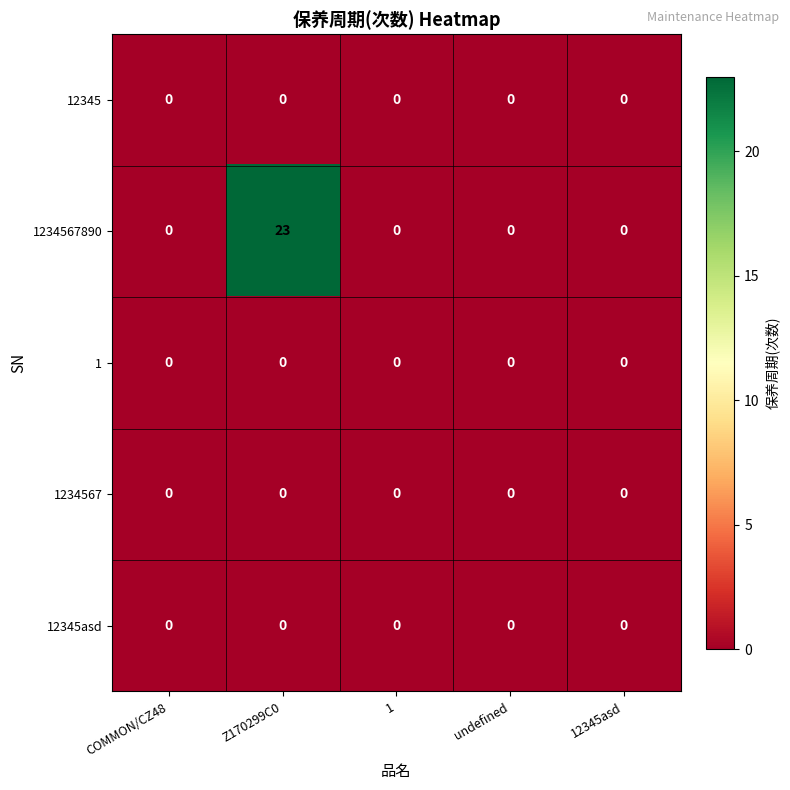

Reading left to right, what are all the values shown in this chart?

12345: 0	0	0	0	0
1234567890: 0	23	0	0	0
1: 0	0	0	0	0
1234567: 0	0	0	0	0
12345asd: 0	0	0	0	0